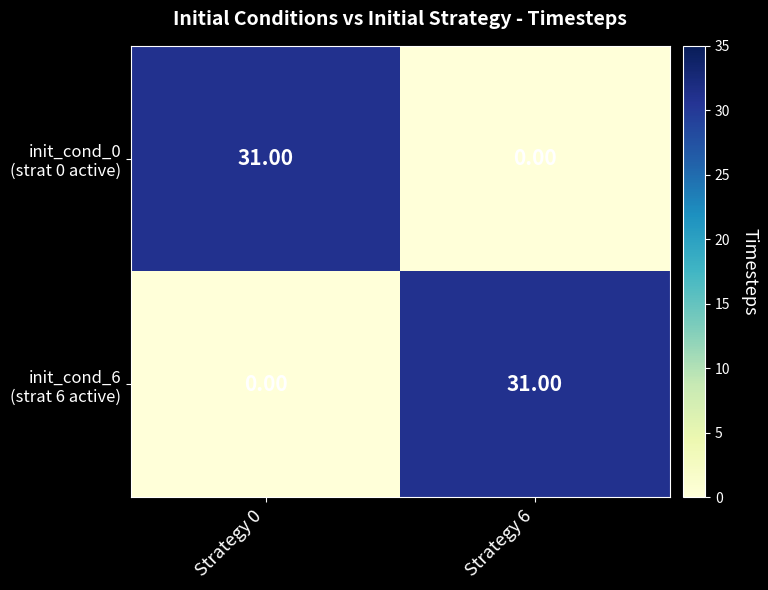

What is the total value across all series at Strategy 0?

31